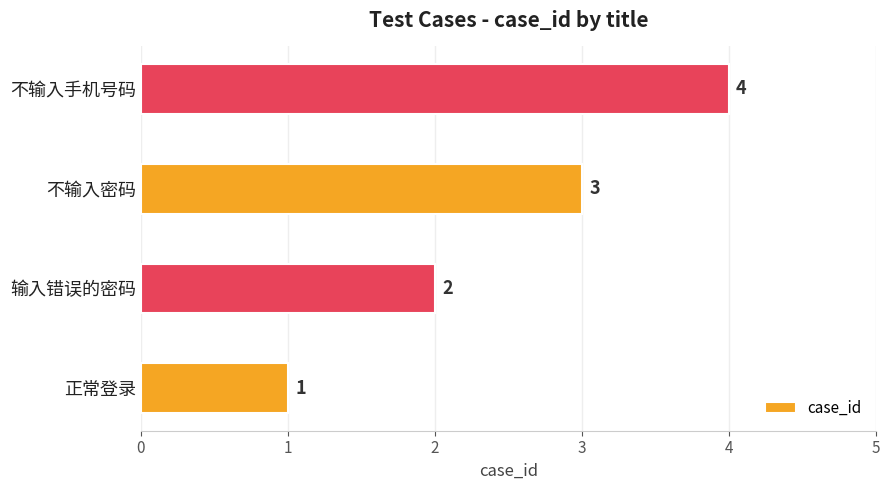

True or false: the data shows 2 at 正常登录.

False